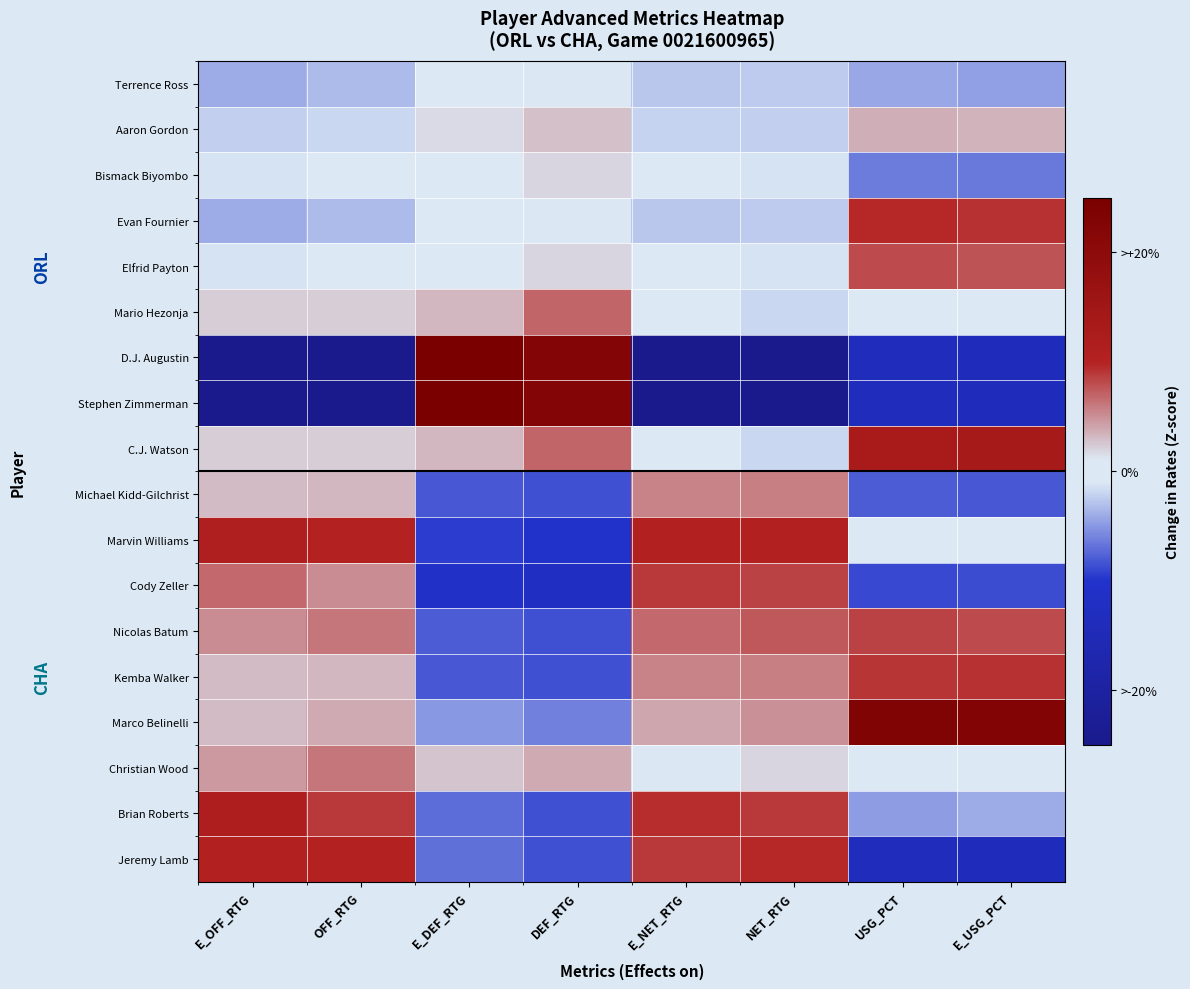

What is the spread (max minus min) of values at E_NET_RTG?

3.6